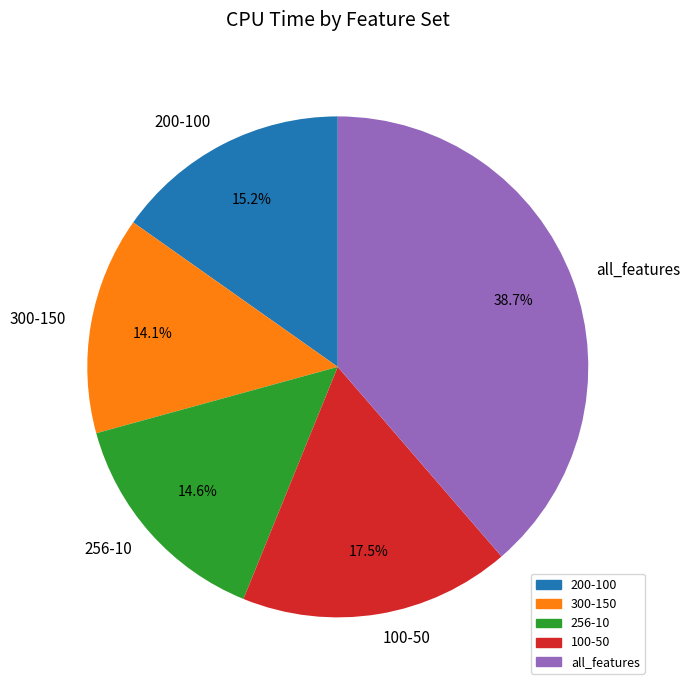

Does 200-100 represent more than half of the total?

No